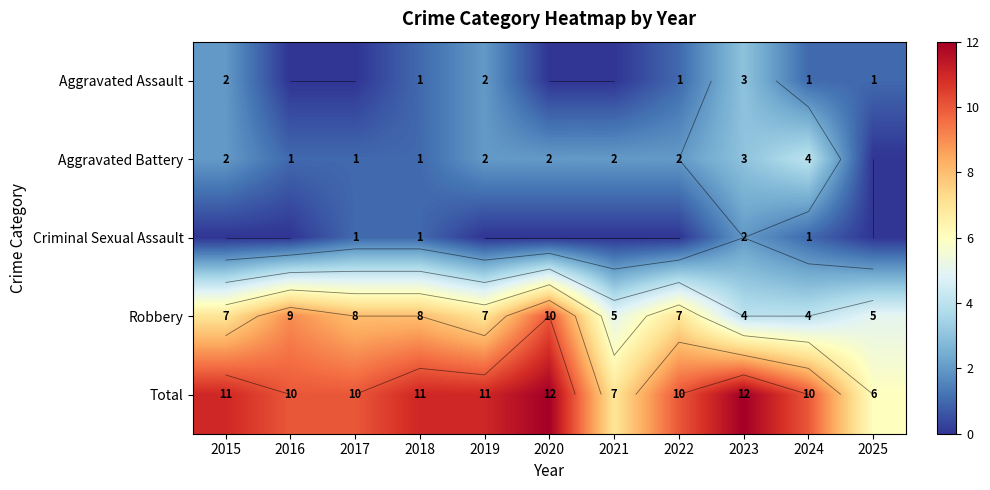

Which category has the highest value across all series?

2020